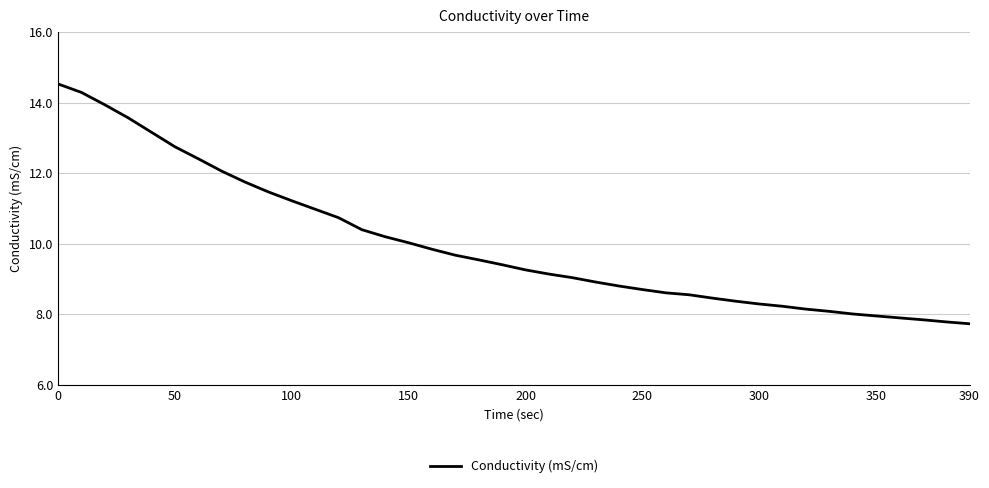

What is the difference between the maximum and minimum values?

6.8